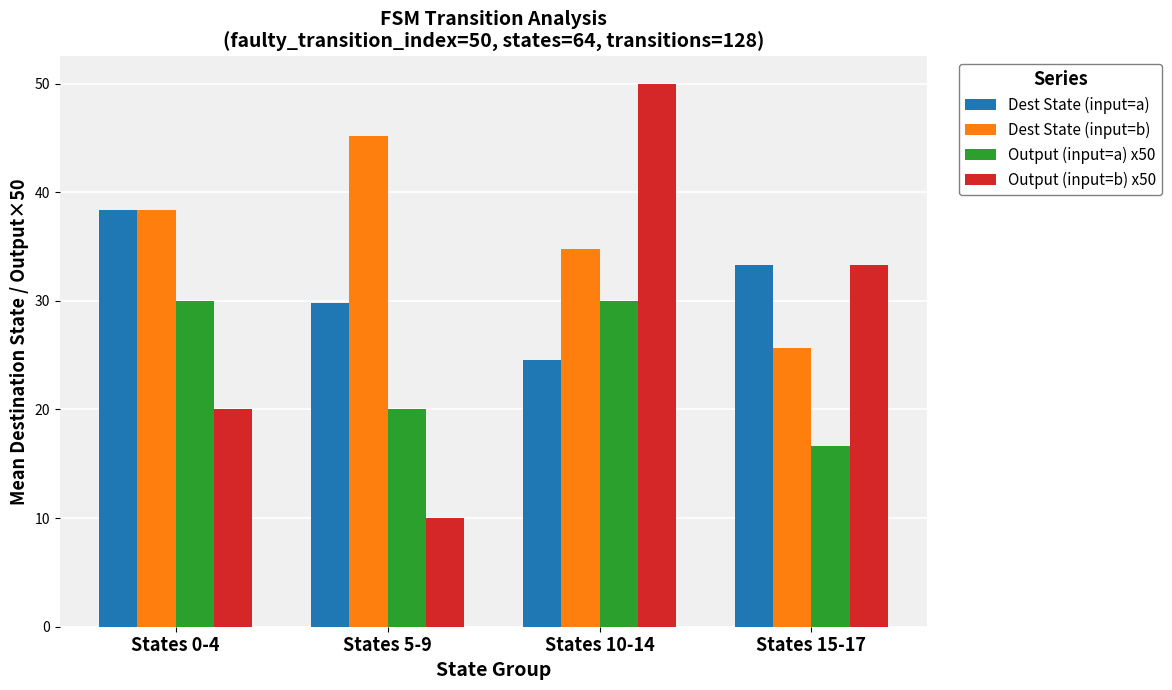

What is the minimum value shown in the chart?

10.0